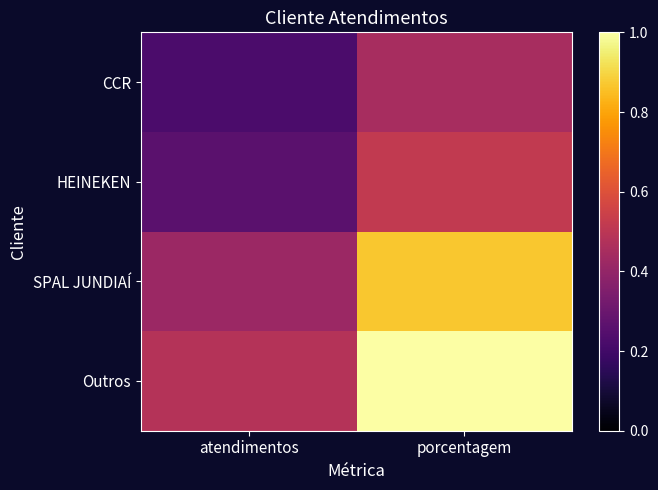

What is the minimum value shown in the chart?

0.2